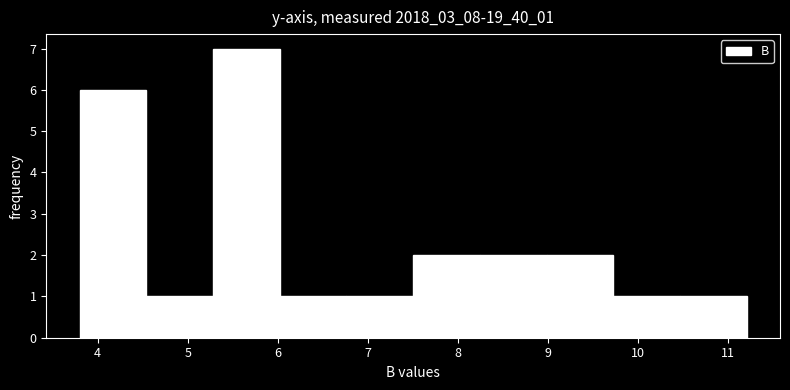

Reading left to right, list every bar in this chart as the range it spans on the x-axis followed by its height. Neither the bar edges nor the heights are printed on the chart, so give them approximately, as read against the axes.

3.8 to 4.5: 6
4.5 to 5.3: 1
5.3 to 6.0: 7
6.0 to 6.8: 1
6.8 to 7.5: 1
7.5 to 8.2: 2
8.2 to 9.0: 2
9.0 to 9.7: 2
9.7 to 10.5: 1
10.5 to 11.2: 1